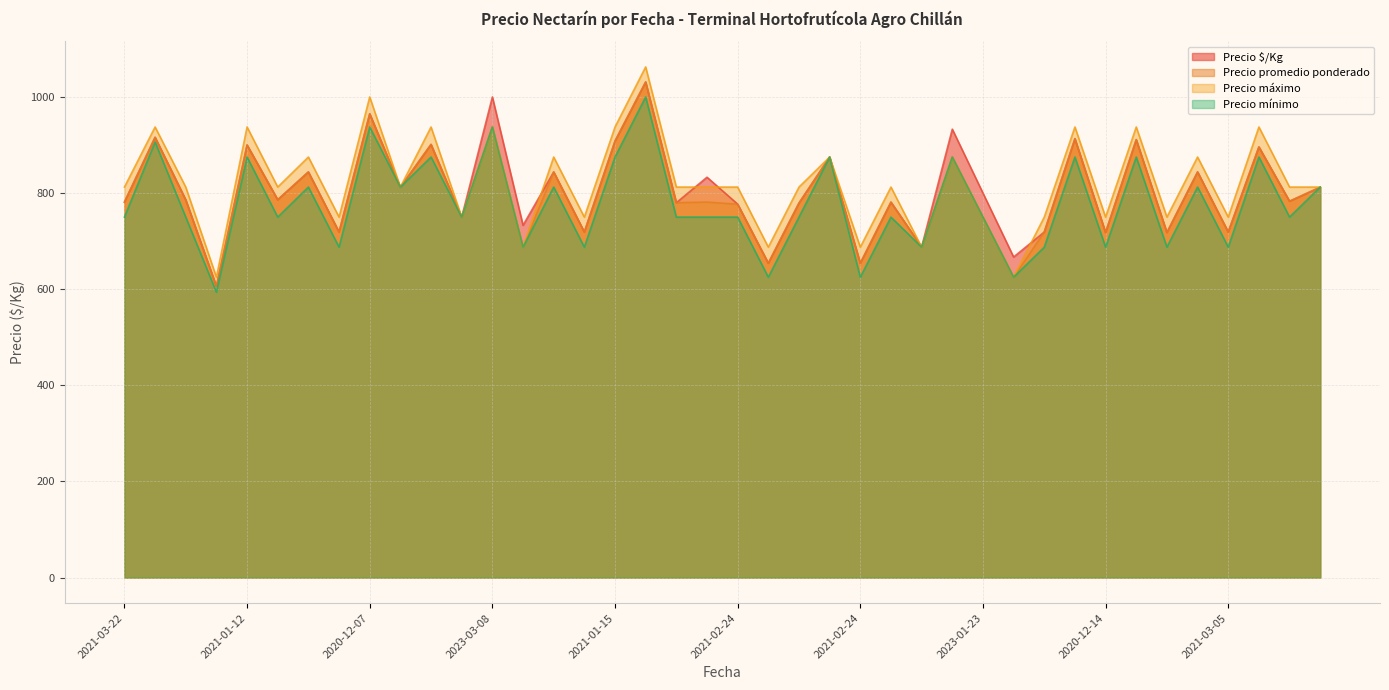

Reading right to left, transcribe all the data shown in this chart.

Precio $/Kg: 812.0	783.0	896.0	719.0	844.0	718.0	911.0	718.0	913.0	719.0	667.0	800.0	933.0	688.0	781.0	654.0	875.0	779.0	654.0	777.0	833.0	780.0	1031.0	908.0	719.0	844.0	733.0	1000.0	750.0	901.0	812.0	965.0	719.0	844.0	786.0	900.0	606.0	786.0	916.0	781.0
Precio promedio ponderado: 812.5	783.1	895.8	718.8	843.8	717.5	911.4	717.5	913.4	718.8	625.0	750.0	875.0	687.5	781.2	654.0	875.0	779.3	654.3	776.8	781.2	780.0	1031.2	908.3	718.8	843.8	687.5	937.5	750.0	901.4	812.5	964.9	718.8	843.8	786.4	900.0	606.2	786.1	916.1	781.2
Precio máximo: 812.5	812.5	937.5	750.0	875.0	750.0	937.5	750.0	937.5	750.0	625.0	750.0	875.0	687.5	812.5	687.5	875.0	812.5	687.5	812.5	812.5	812.5	1062.5	937.5	750.0	875.0	687.5	937.5	750.0	937.5	812.5	1000.0	750.0	875.0	812.5	937.5	625.0	812.5	937.5	812.5
Precio mínimo: 812.5	750.0	875.0	687.5	812.5	687.5	875.0	687.5	875.0	687.5	625.0	750.0	875.0	687.5	750.0	625.0	875.0	750.0	625.0	750.0	750.0	750.0	1000.0	875.0	687.5	812.5	687.5	937.5	750.0	875.0	812.5	937.5	687.5	812.5	750.0	875.0	593.8	750.0	906.2	750.0